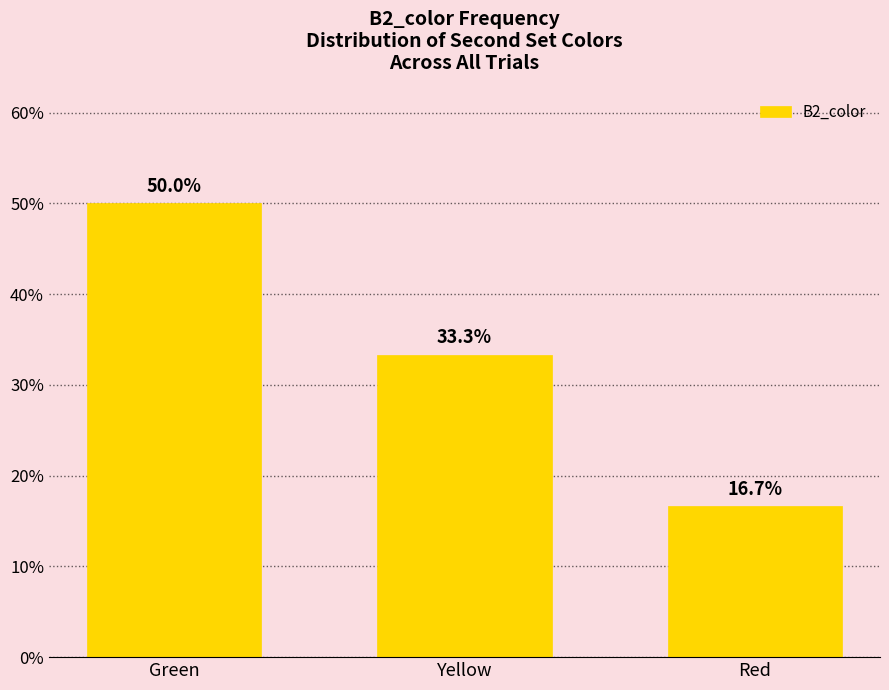

How many data points does each series have?

3